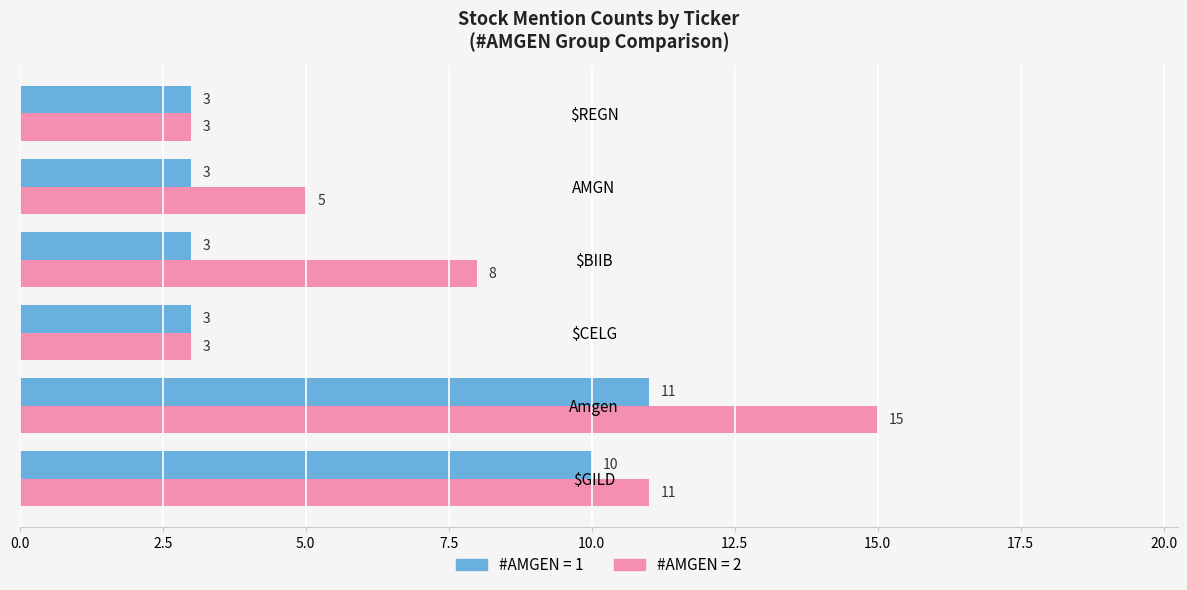

How many data points does each series have?

6